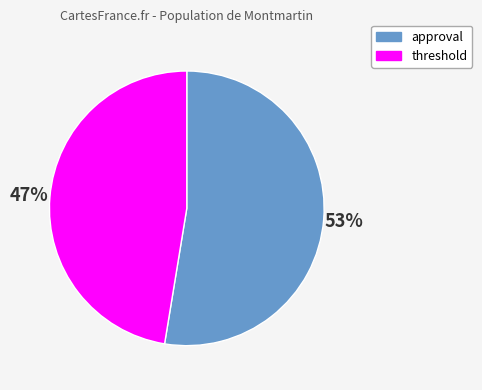

To the nearest percent, what is the average slice percentage?

50%